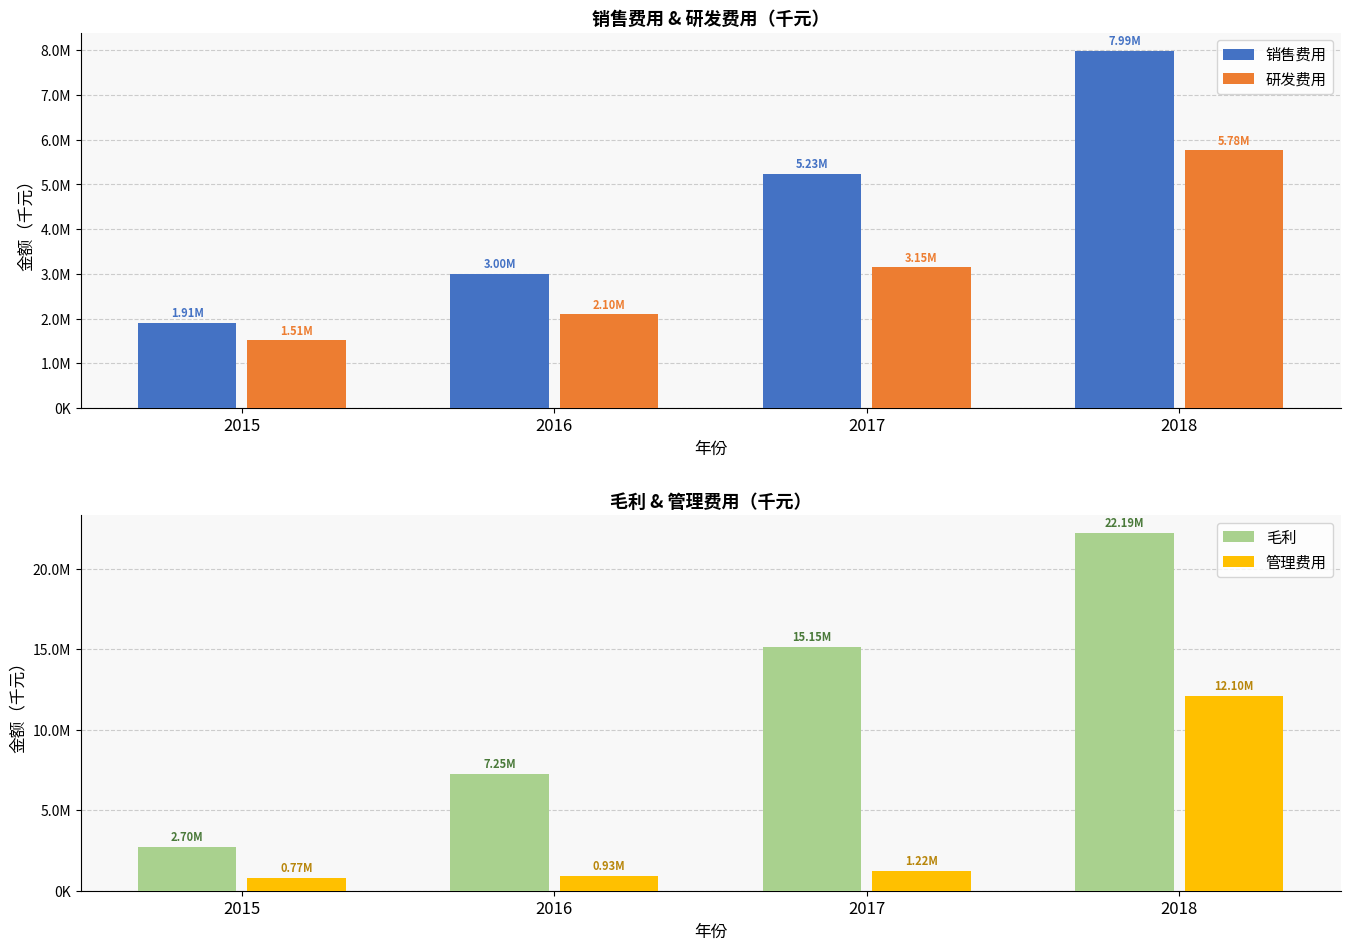

At which category is the sum across all series the highest?

2018